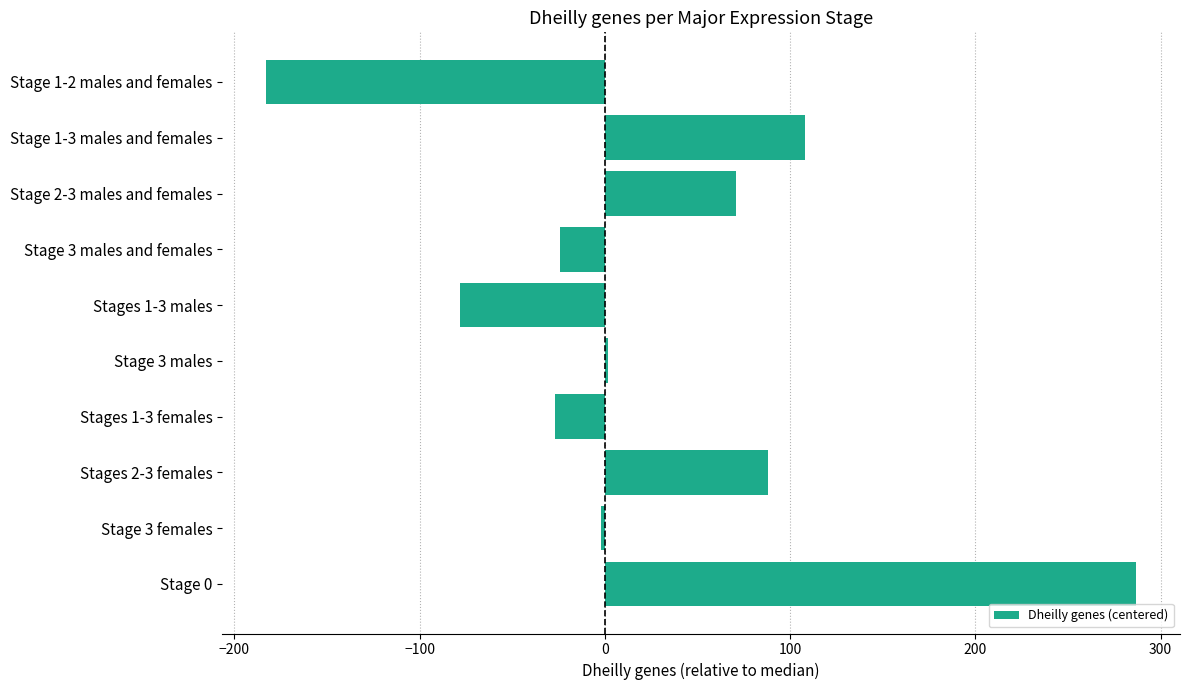

The value at Stage 1-3 males and females is 108. True or false?

True